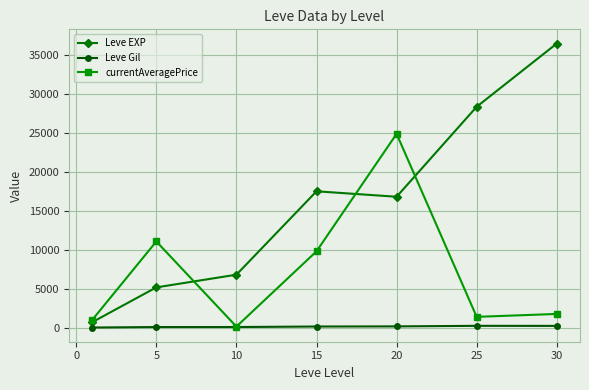

True or false: Leve EXP and Leve Gil intersect in this chart.

False